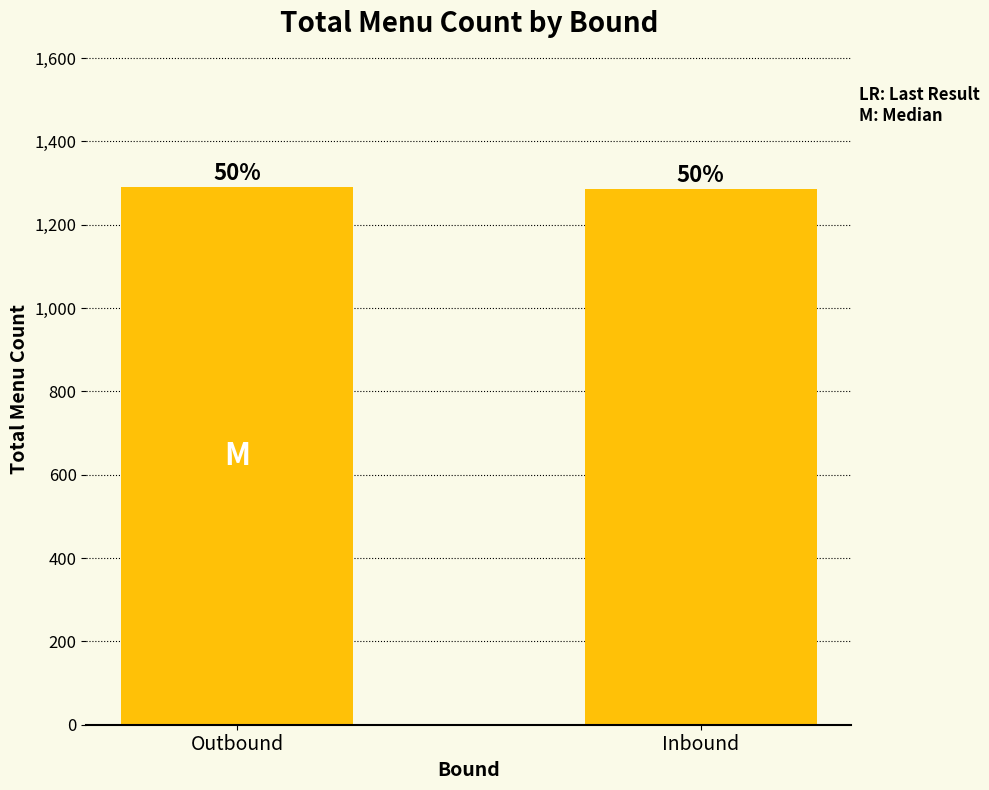

Read the value at Inbound.

1285